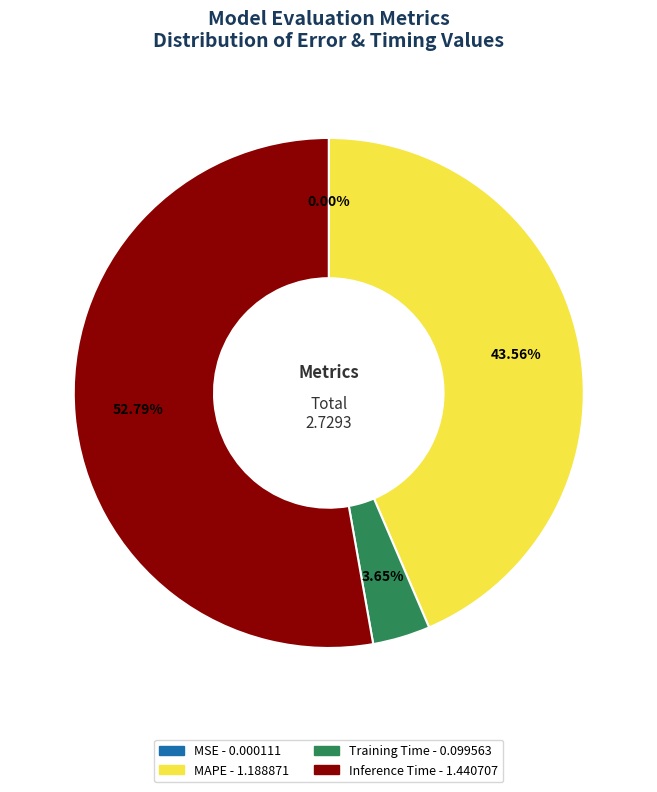

Between Training Time and Inference Time, which is larger?

Inference Time